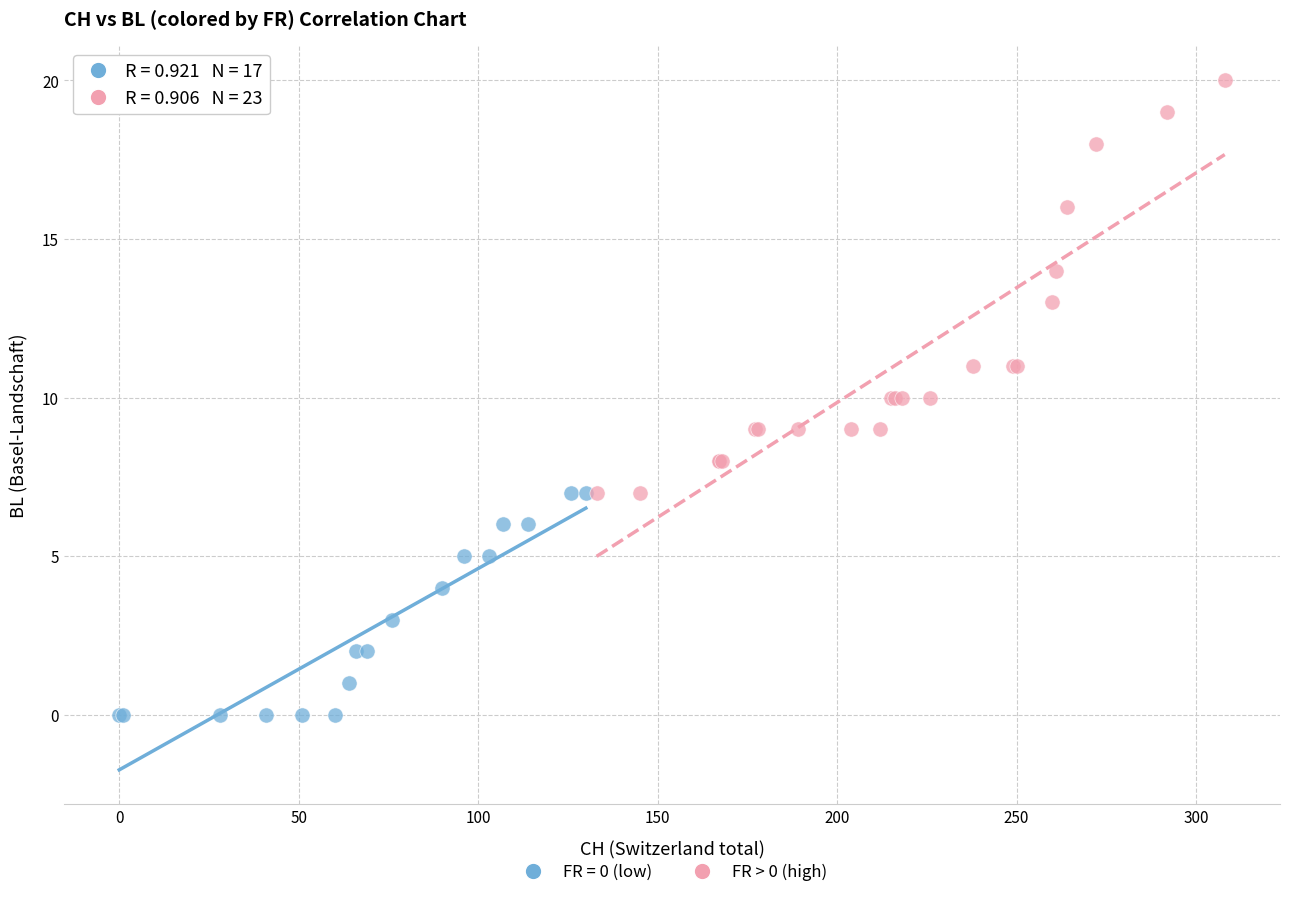

Which series reaches the maximum Y coordinate?

FR > 0 (high)